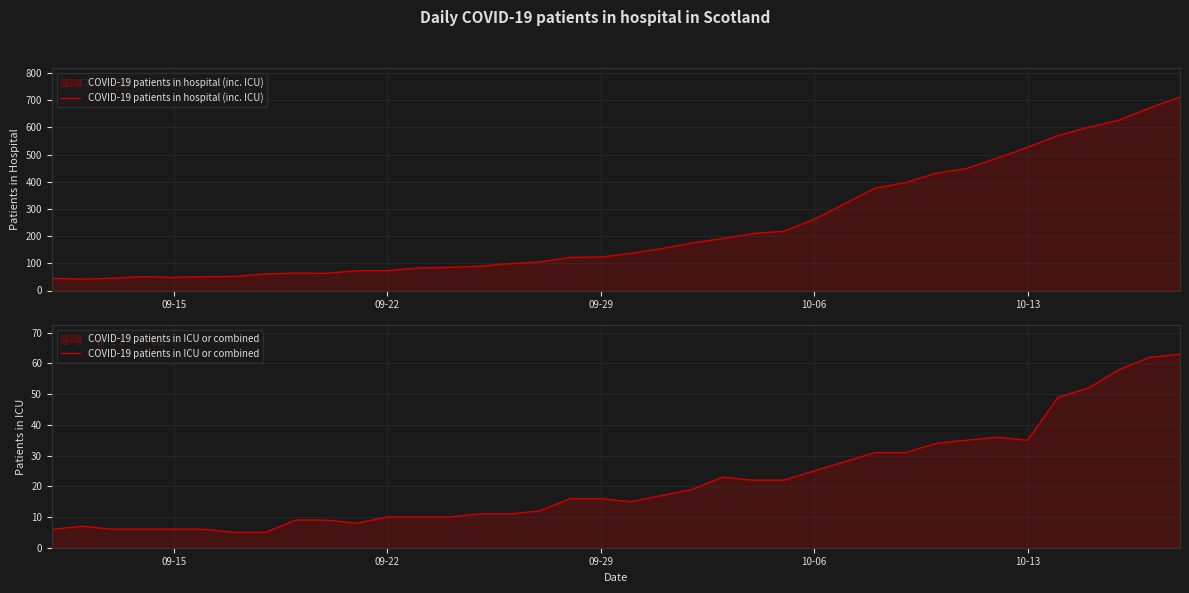

What is the minimum value for COVID-19 patients in hospital (inc. ICU)?

42